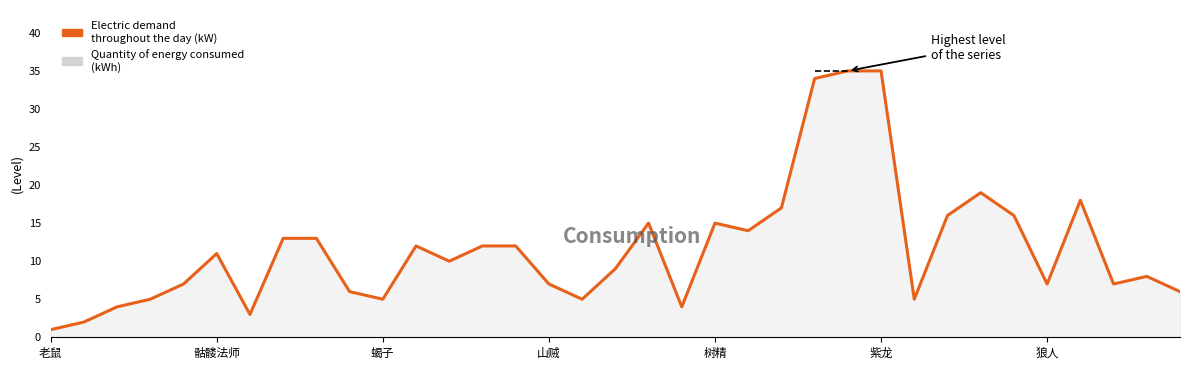

What is the greatest value displayed?

35